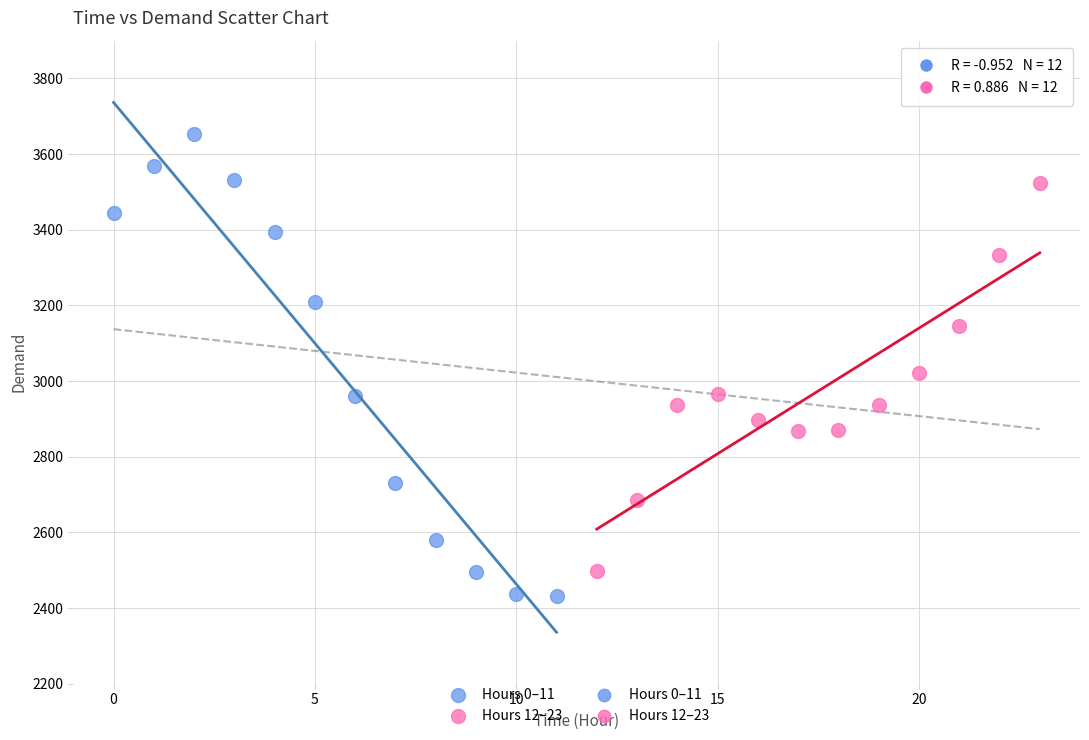

Which series has the largest Y range (max minus min)?

Hours 0–11